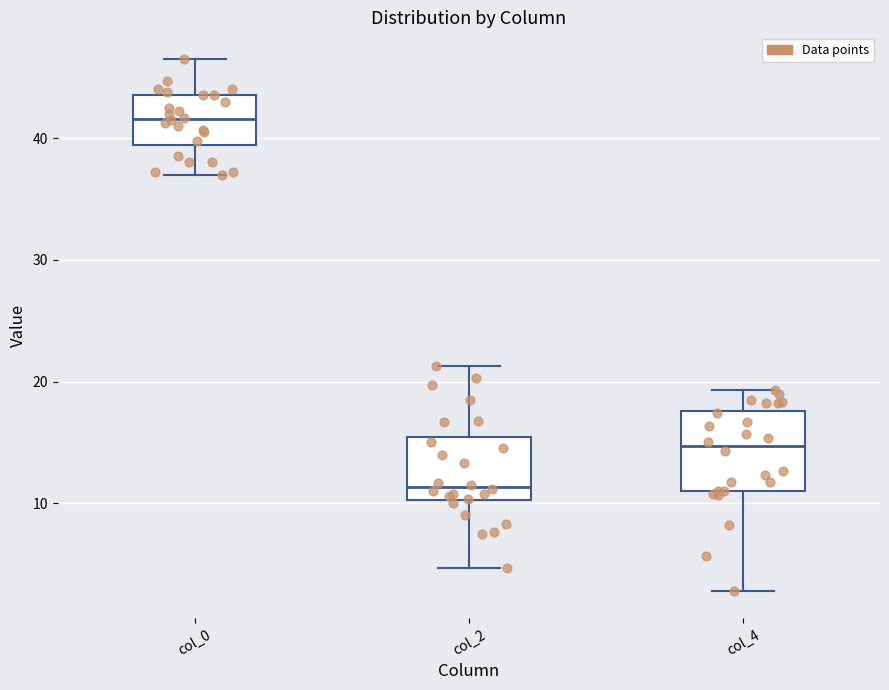

Which box is the tallest, from its lower edge to its upper edge?

col_4